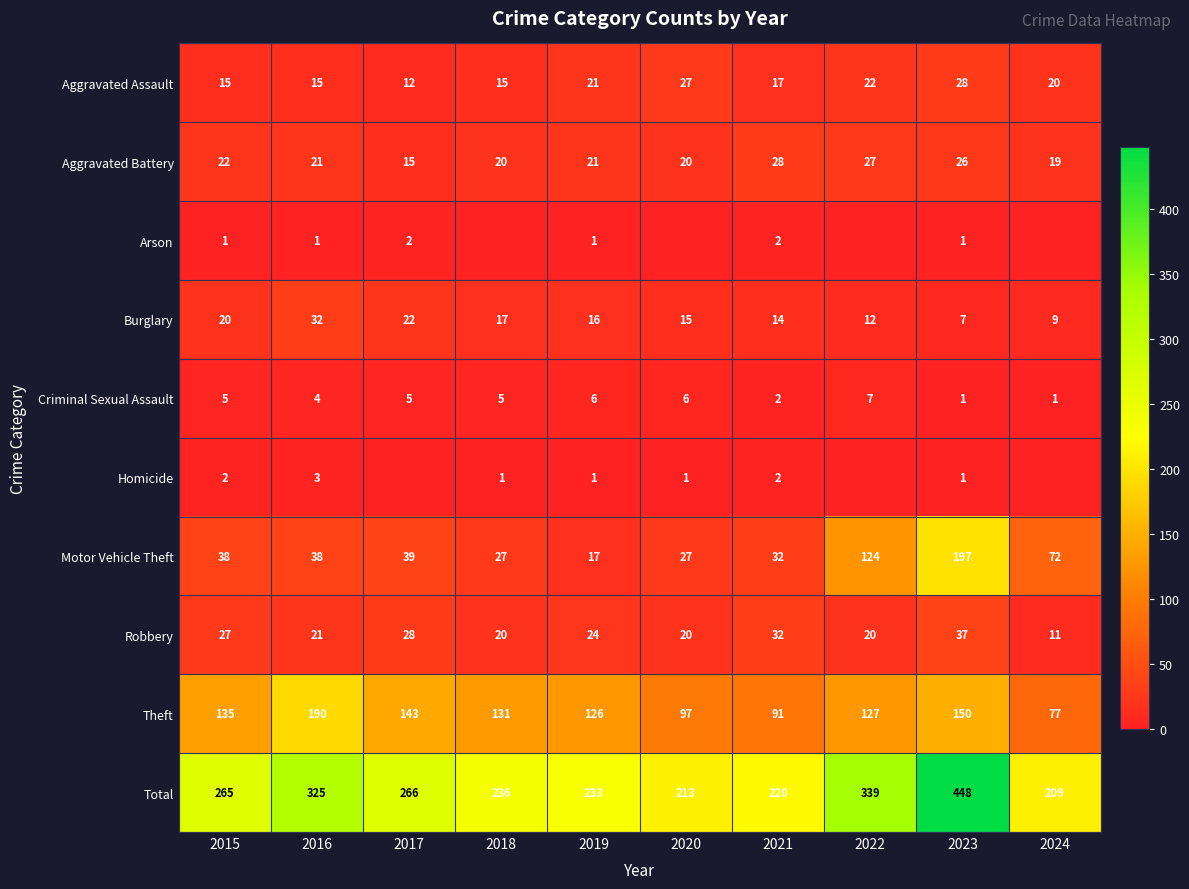

What is the minimum value for Motor Vehicle Theft?

17